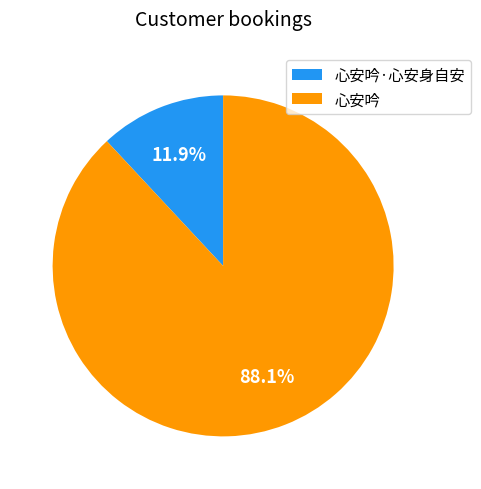

Combined, what portion of the pie is 心安吟·心安身自安 and 心安吟?

100.0%